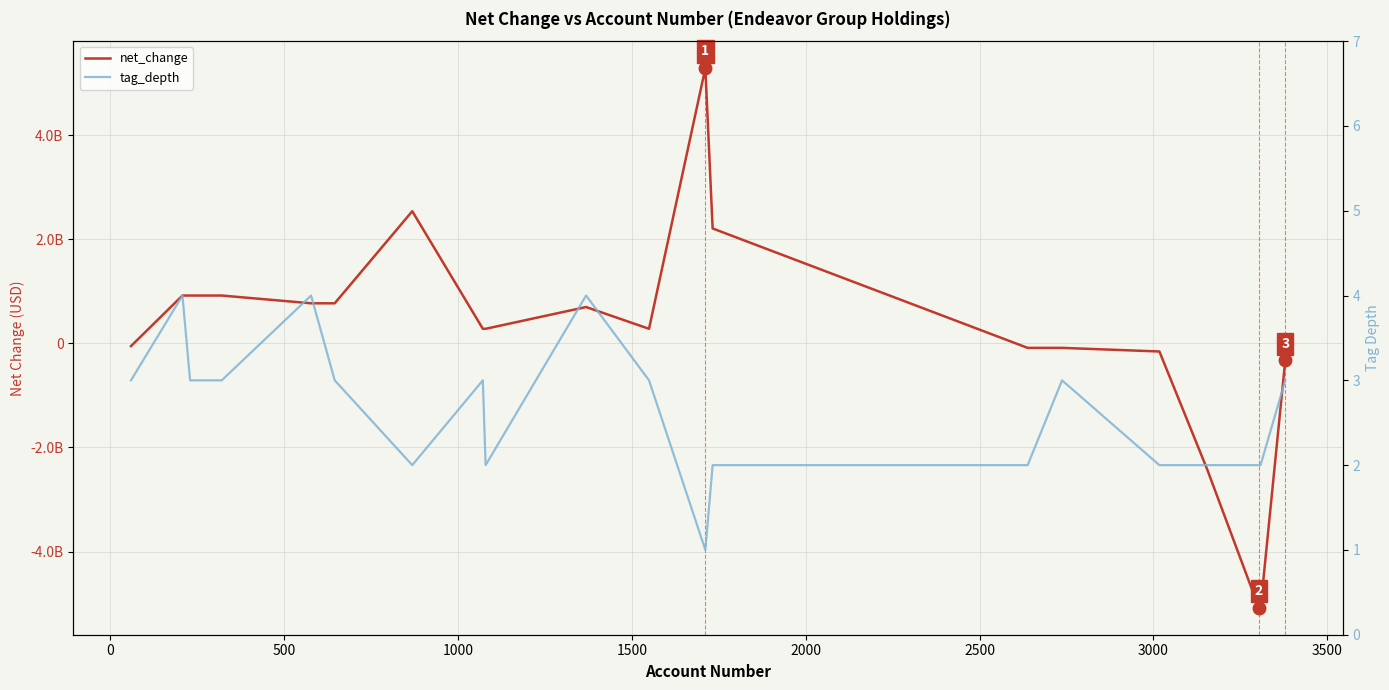

Count the number of data series in this chart.

2